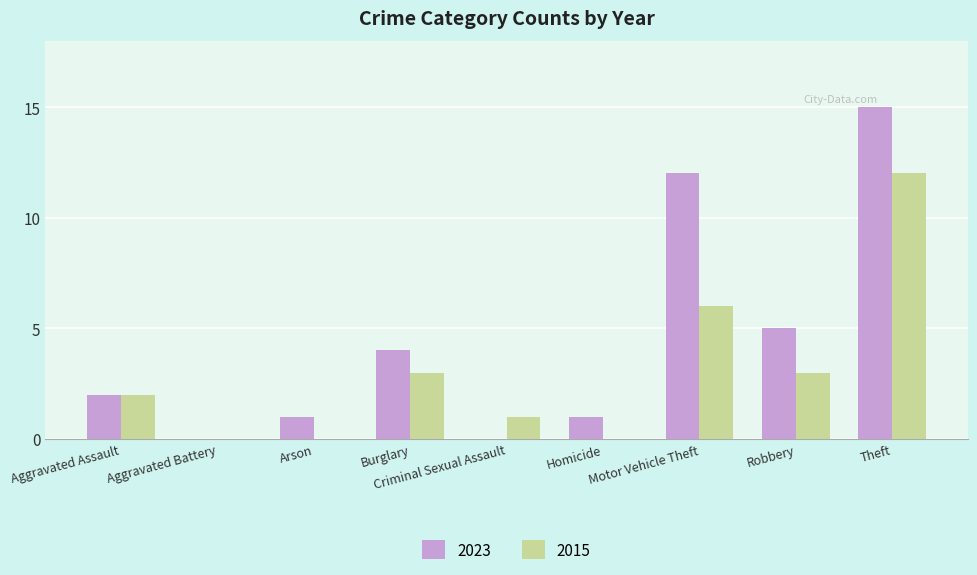

What is the sum of the 2015 values at Motor Vehicle Theft and Aggravated Battery?

6